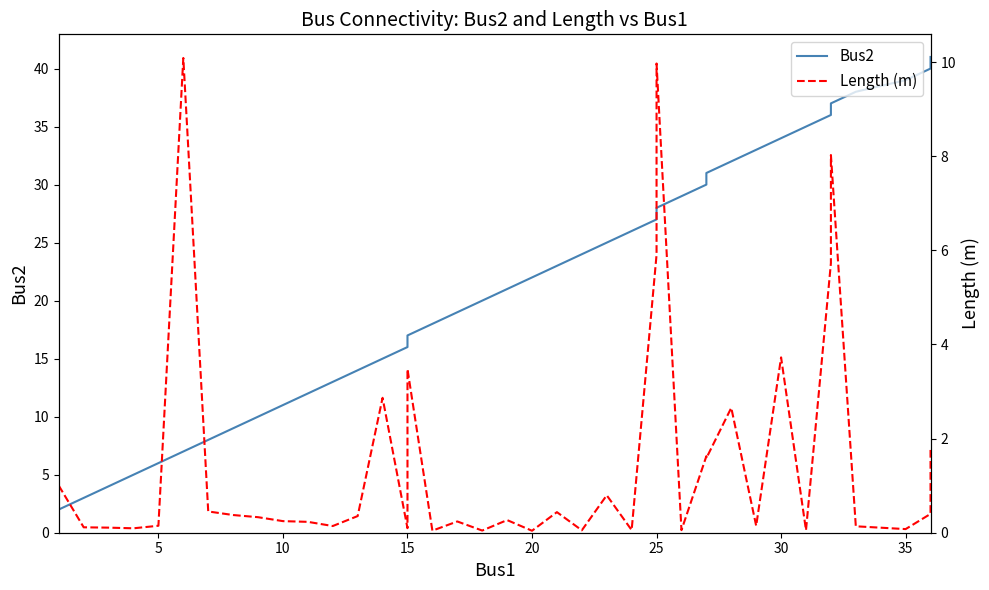

Is it true that Length (m) equals 0.6 at 38?

False